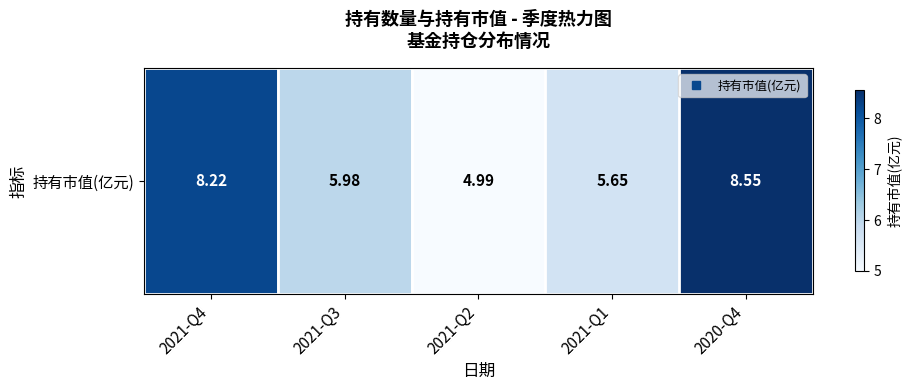

Reading left to right, transcribe all the data shown in this chart.

2021-Q4=8.2	2021-Q3=6.0	2021-Q2=5.0	2021-Q1=5.7	2020-Q4=8.6